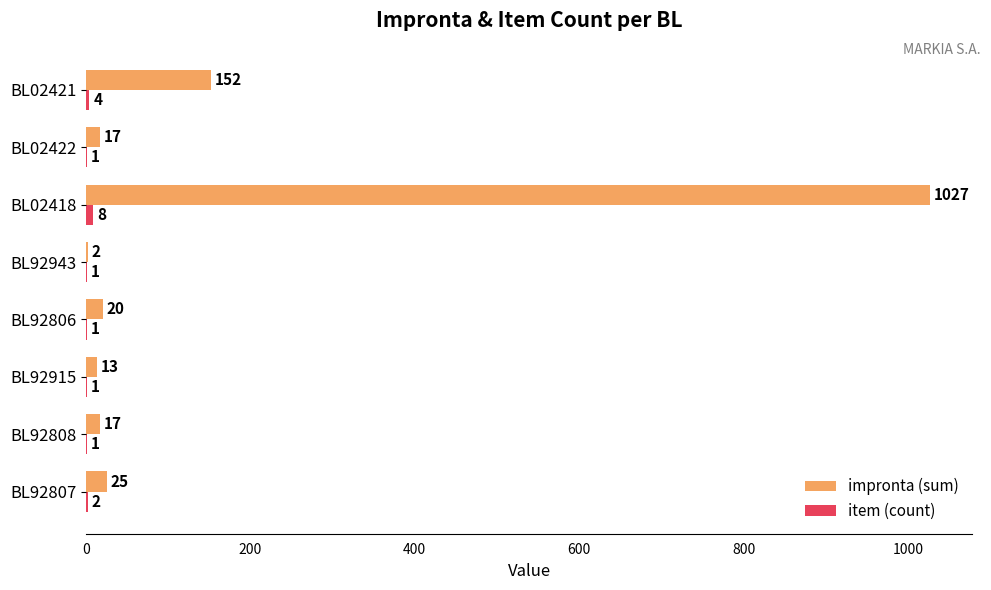

How many data points does each series have?

8